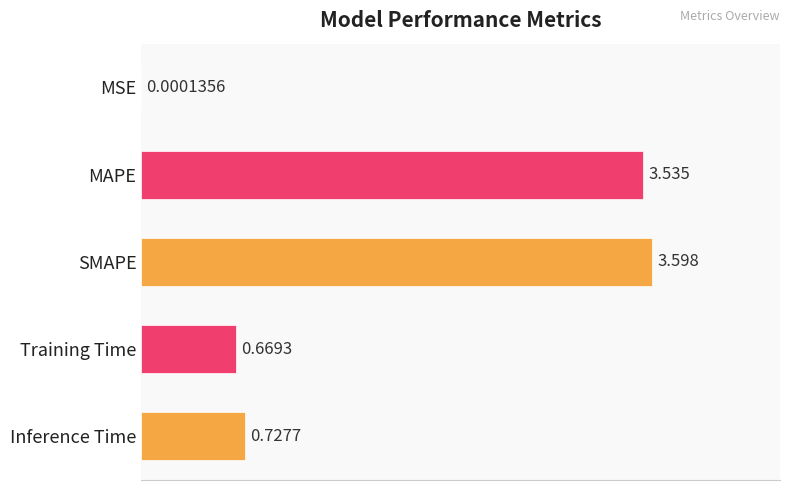

Where is the data nearest to the value 1?

Inference Time